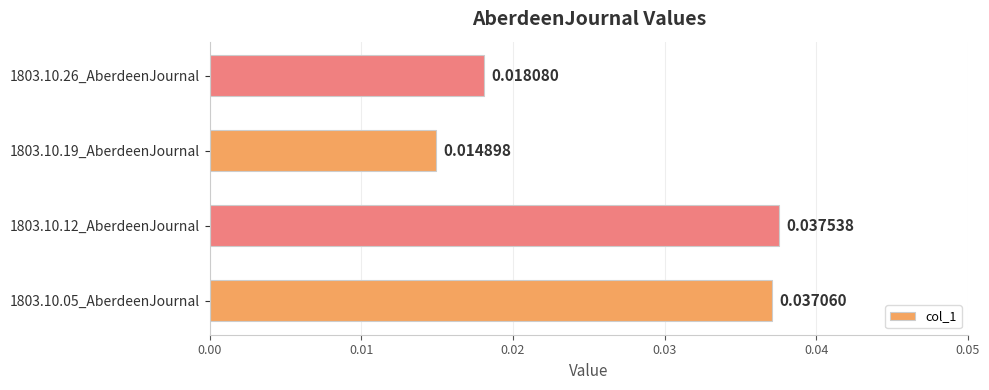

Between 1803.10.26_AberdeenJournal and 1803.10.05_AberdeenJournal, which is larger?

1803.10.05_AberdeenJournal